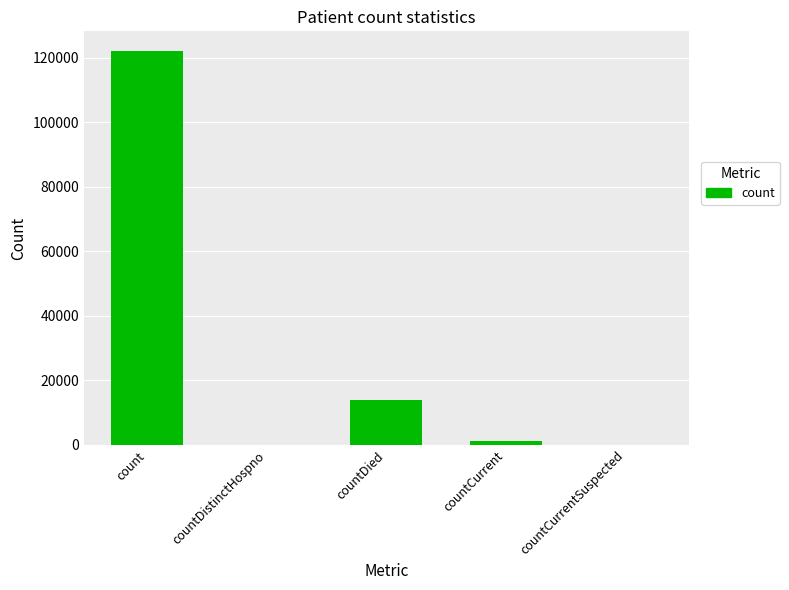

What is the change in value from countDied to countCurrentSuspected?

-13875